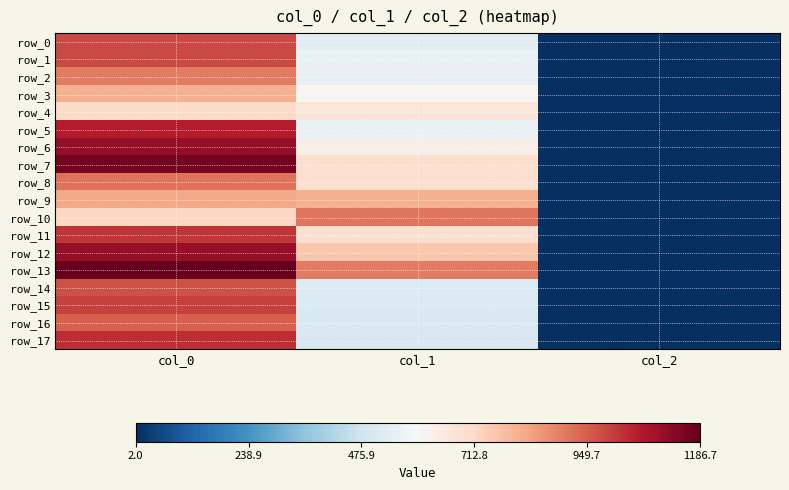

What value does the row_2 series have at col_2?

2.0